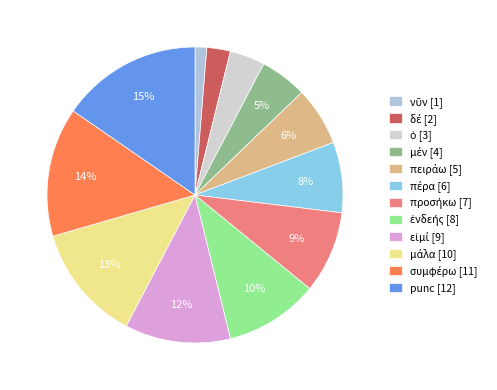

Which slice is the largest?

punc